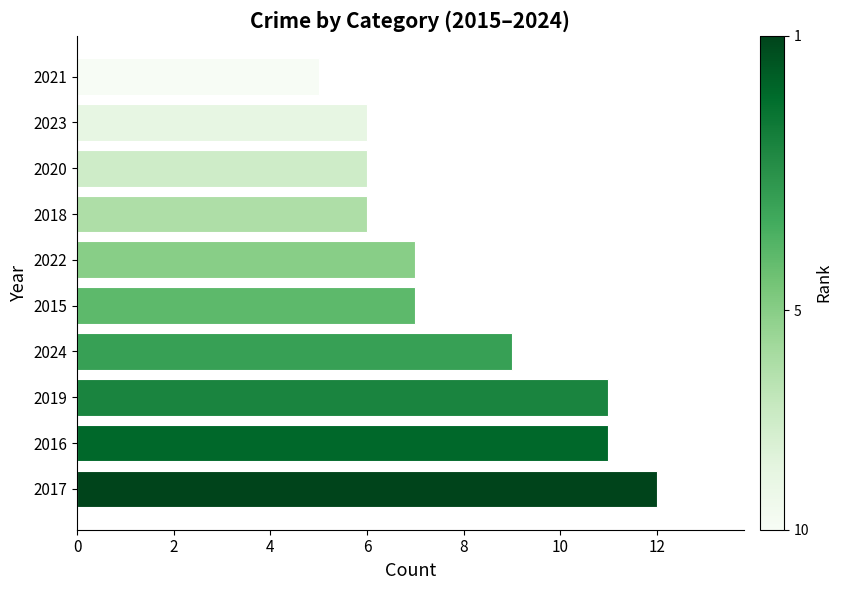

What is the greatest value displayed?

12